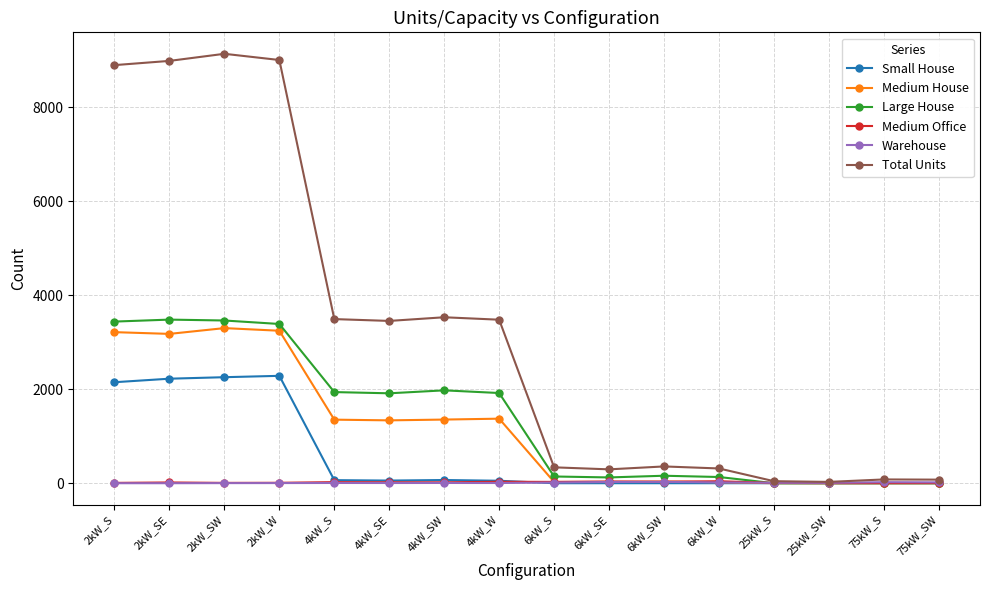

What is the label of the 8th point from the left?

4kW_W